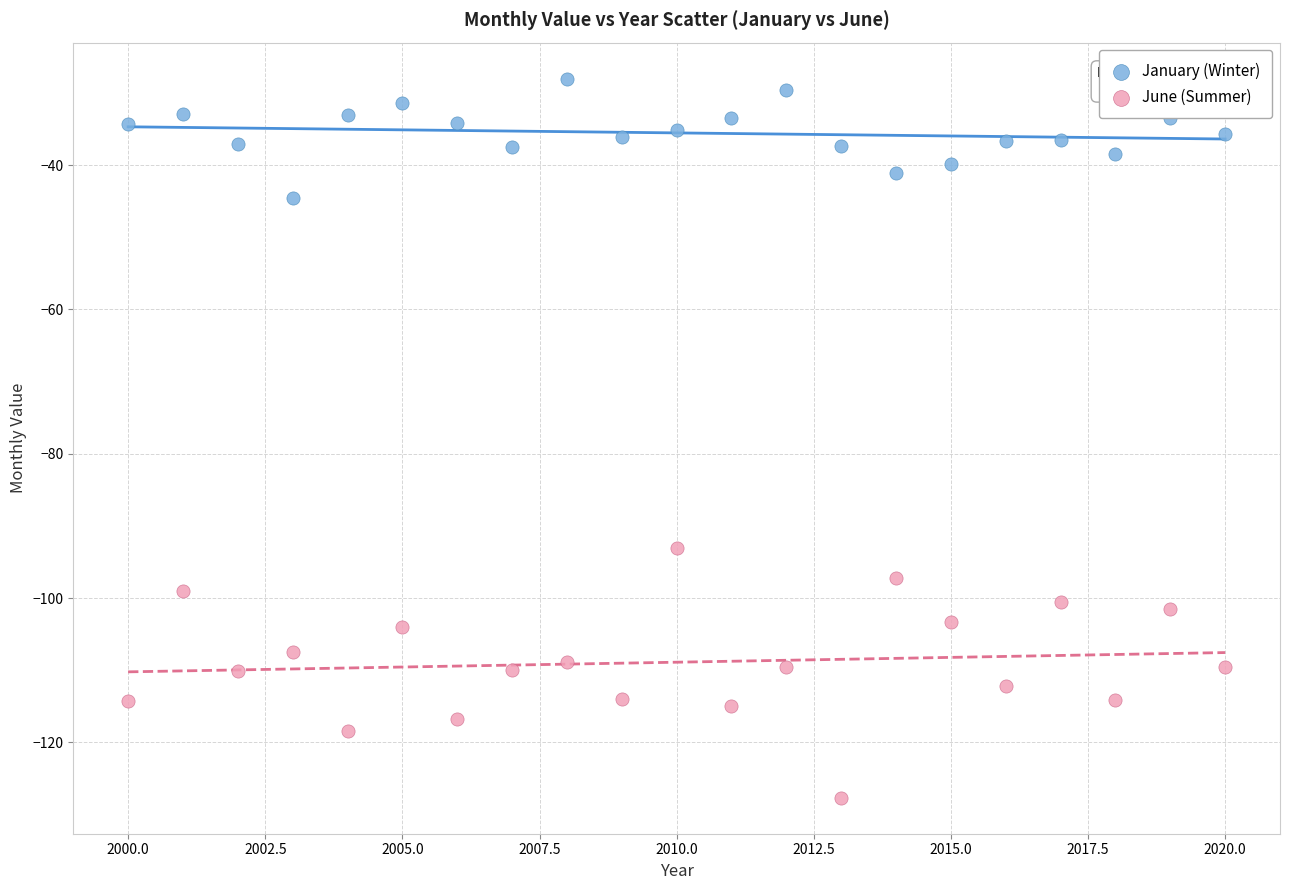

What are all the series names shown in the legend?

January (Winter), June (Summer)